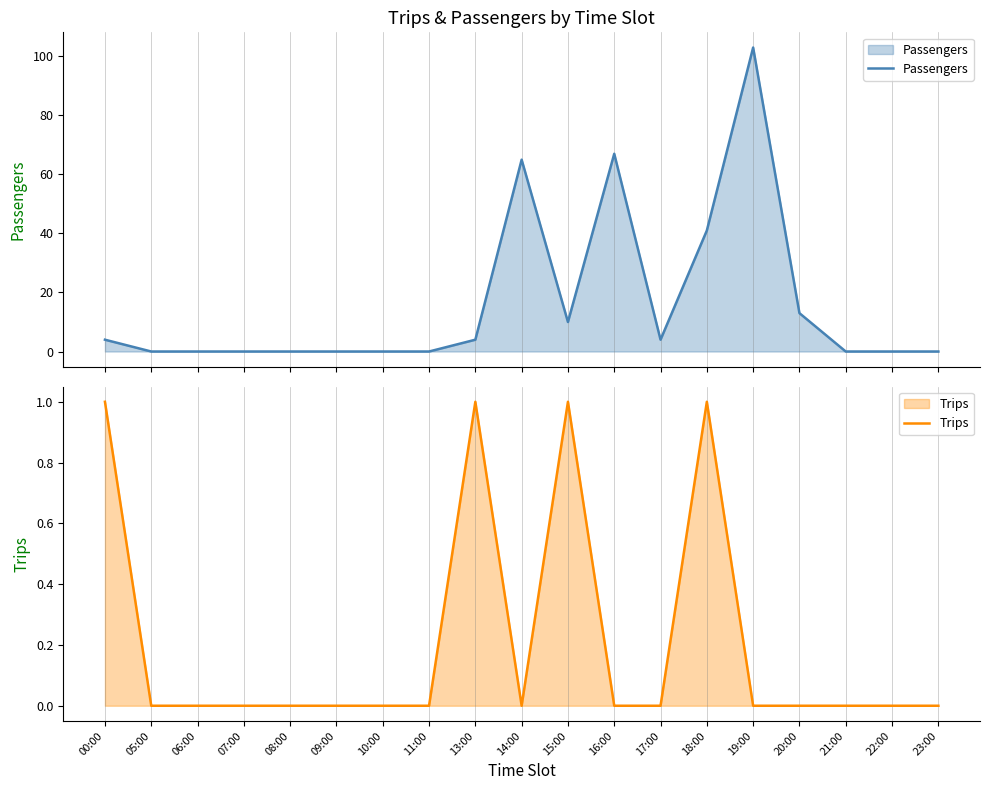

Rank the categories by Trips value from lowest to highest.

05:00, 06:00, 07:00, 08:00, 09:00, 10:00, 11:00, 14:00, 16:00, 17:00, 19:00, 20:00, 21:00, 22:00, 23:00, 00:00, 13:00, 15:00, 18:00